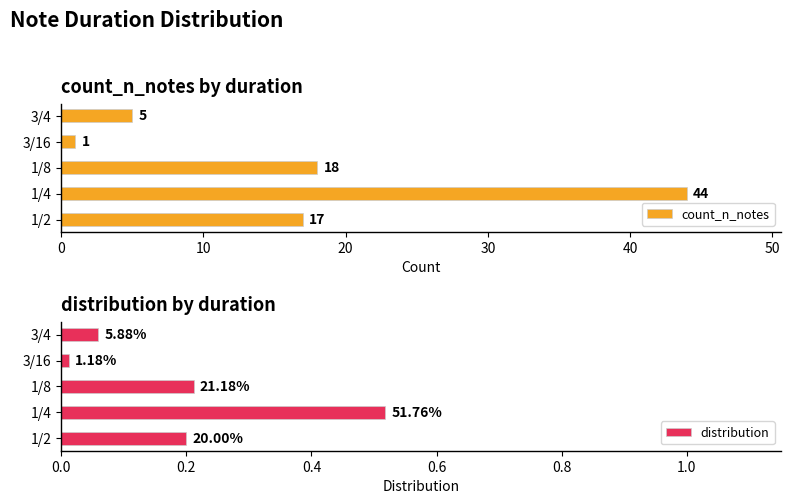

Reading left to right, extract all data points from this chart.

count_n_notes: 17.0	44.0	18.0	1.0	5.0
distribution: 0.2	0.5	0.2	0.0	0.1